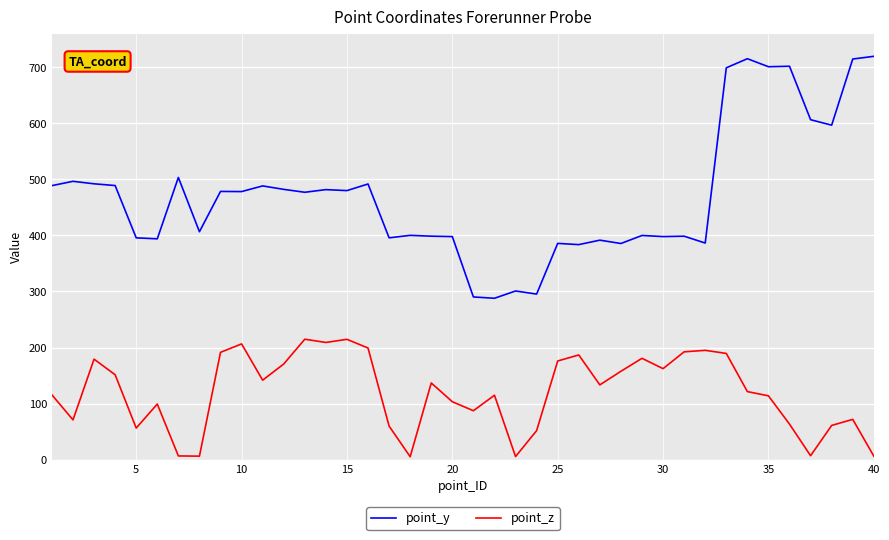

Rank the series by their maximum value, from highest to lowest.

point_y, point_z